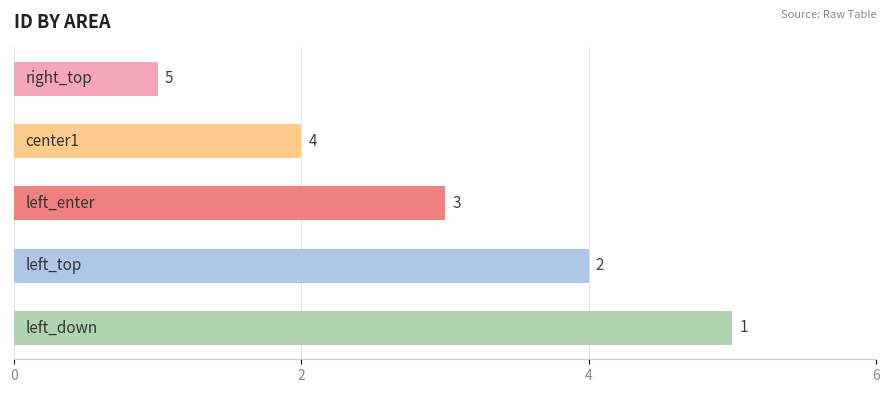

What is the difference between the second highest and minimum values?

3